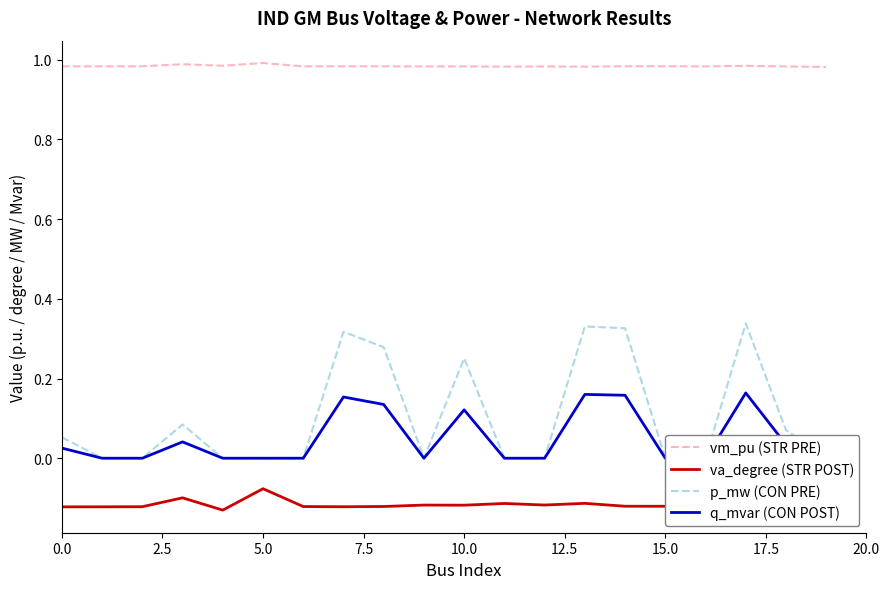

True or false: p_mw (CON PRE) and q_mvar (CON POST) intersect in this chart.

False